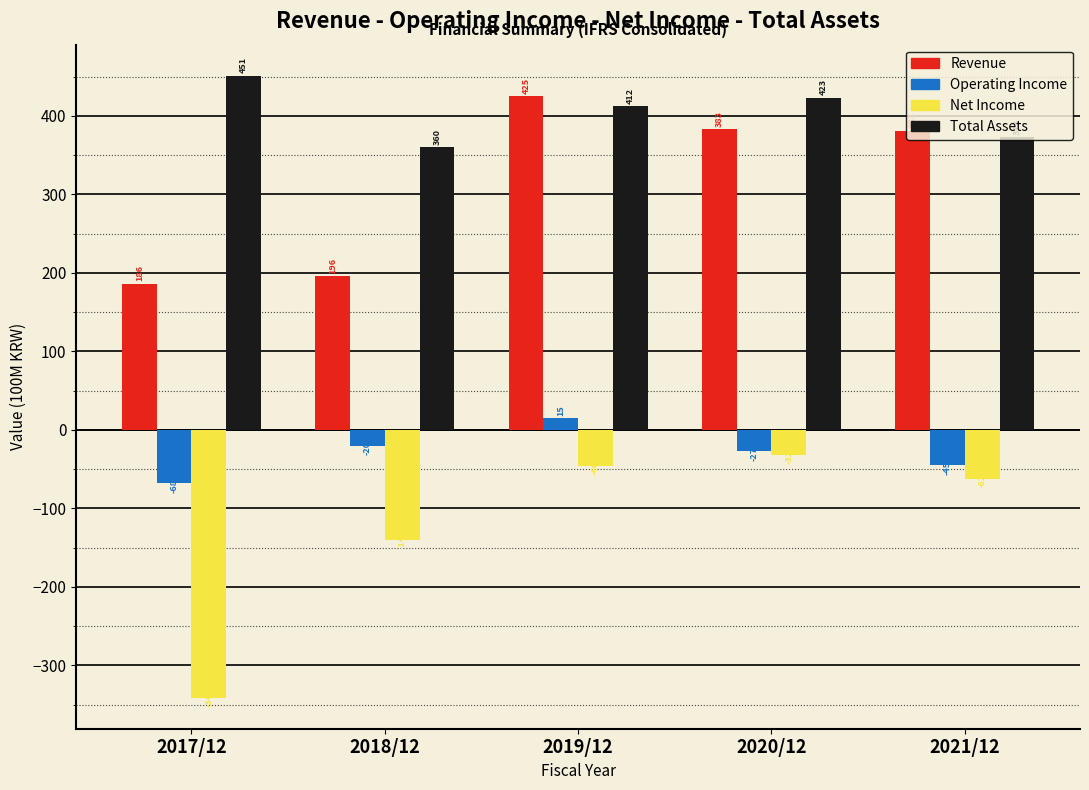

Which series has the largest total across all categories?

Total Assets